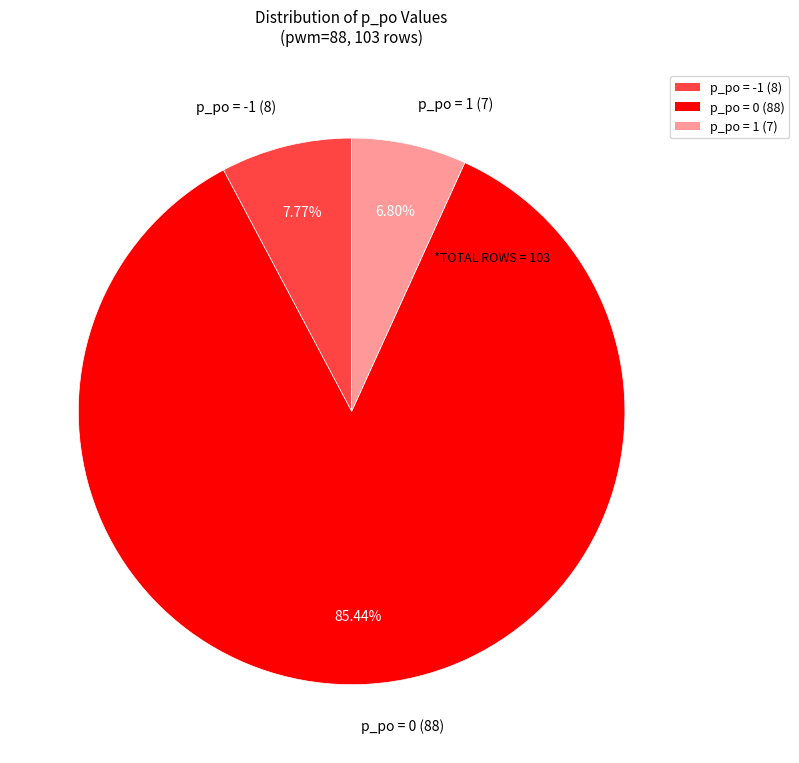

To the nearest percent, what percentage of the pie is p_po = -1?

8%